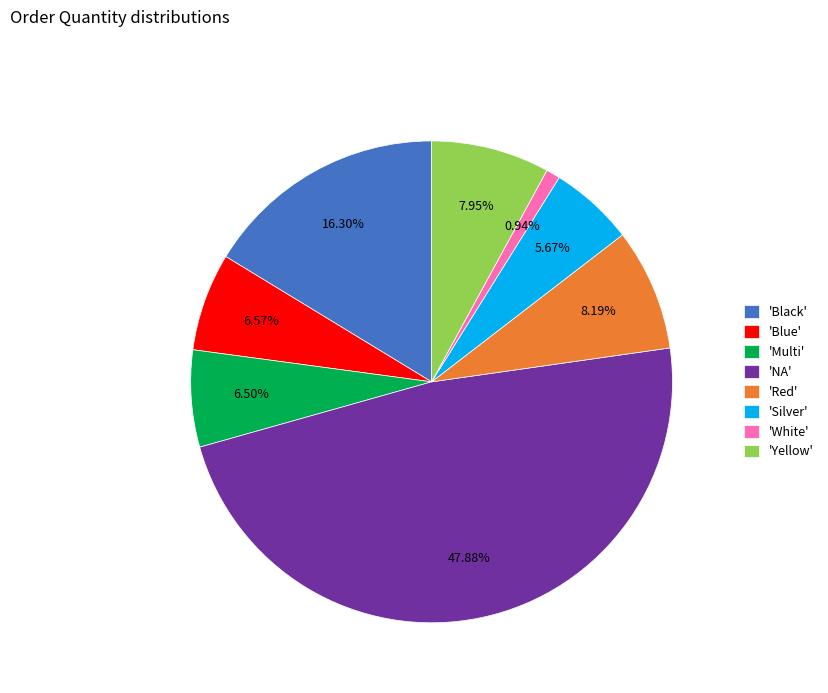

Which category has the smallest portion of the pie?

'White'